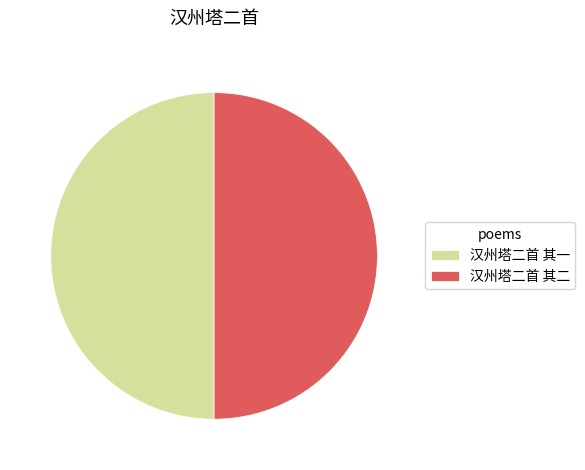

The 汉州塔二首 其二 slice represents 57% of the pie. True or false?

False